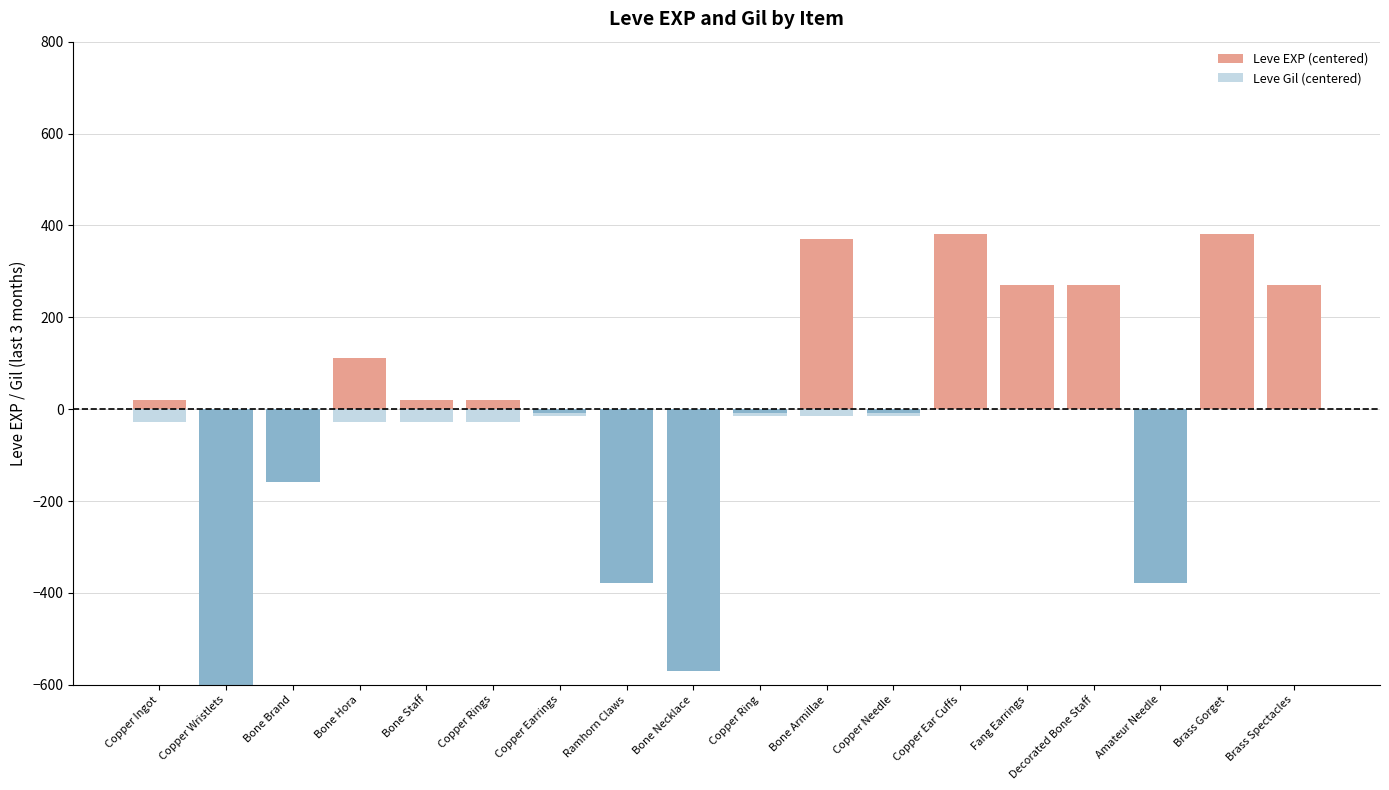

Read the Leve EXP (centered) value at Copper Ingot.

21.1